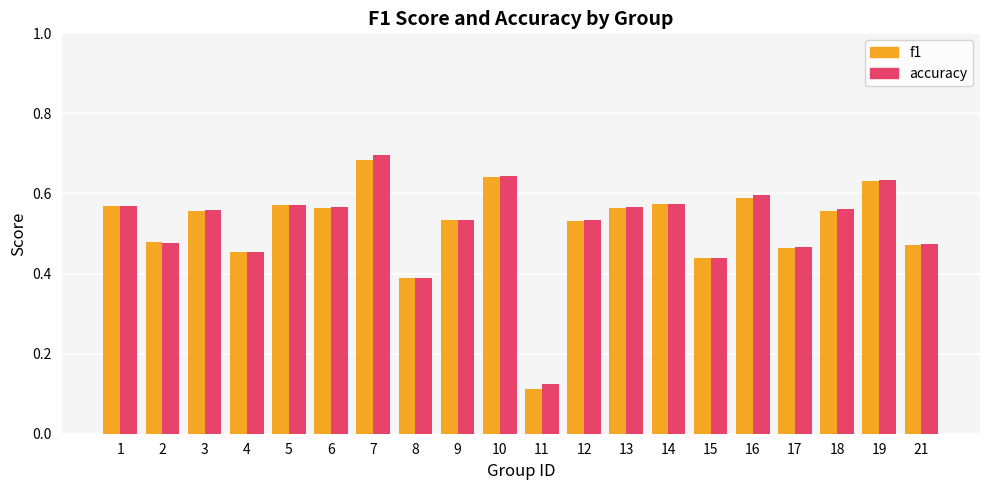

How many categories are shown in the chart?

20